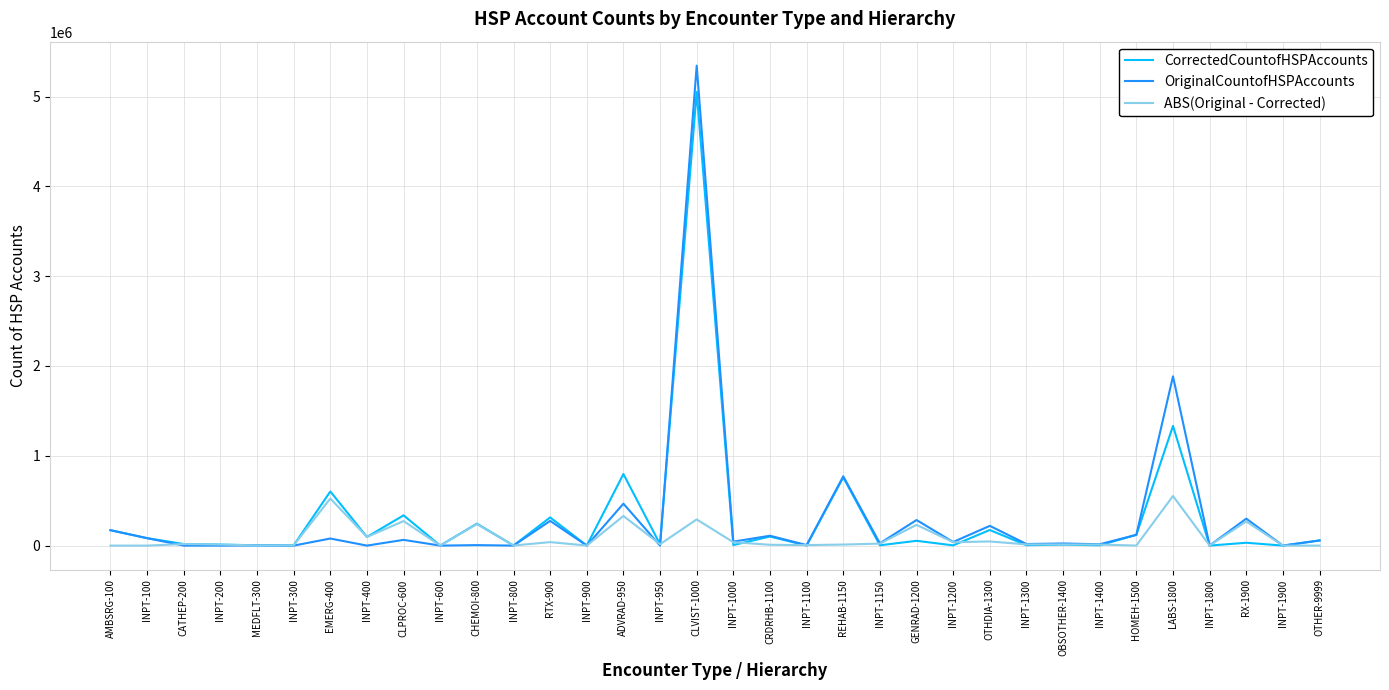

At which label is CorrectedCountofHSPAccounts closest to 2525843?

LABS-1800